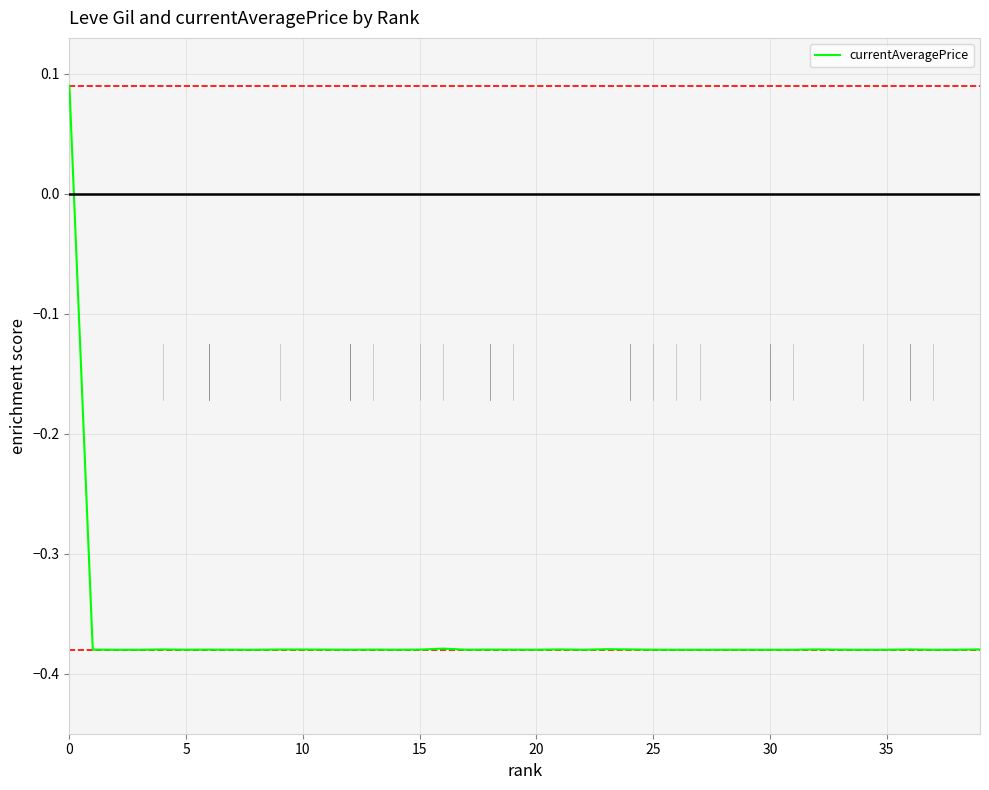

True or false: the data shows -0.2 at 25.

False